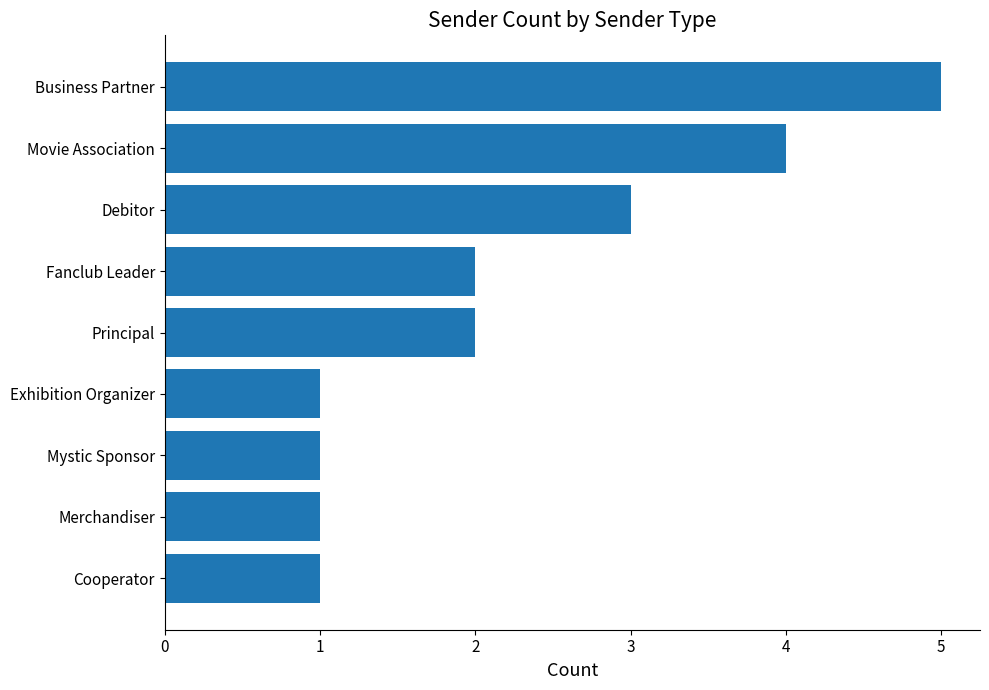

What is the sum of the values at Principal and Mystic Sponsor?

3